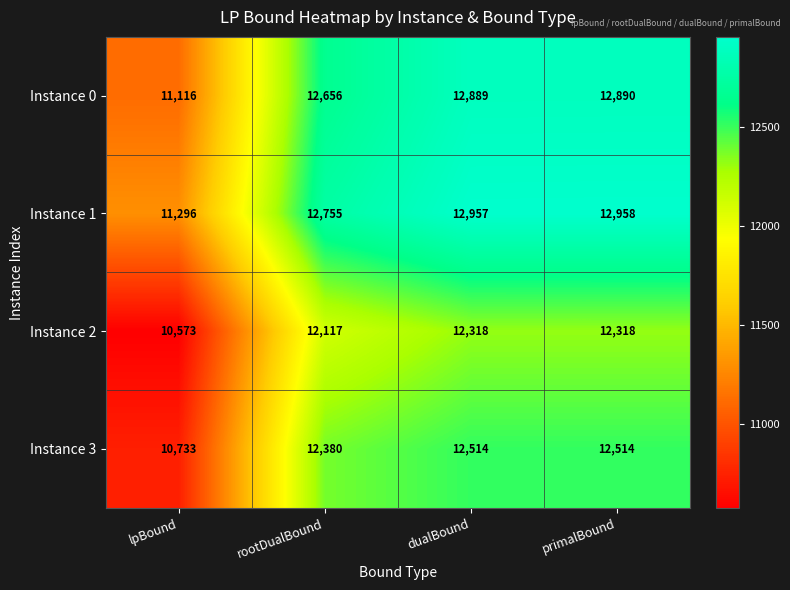

Reading left to right, what are all the values shown in this chart?

Instance 0: lpBound=11116	rootDualBound=12656	dualBound=12889	primalBound=12890
Instance 1: lpBound=11296	rootDualBound=12755	dualBound=12957	primalBound=12958
Instance 2: lpBound=10573	rootDualBound=12117	dualBound=12318	primalBound=12318
Instance 3: lpBound=10733	rootDualBound=12380	dualBound=12514	primalBound=12514